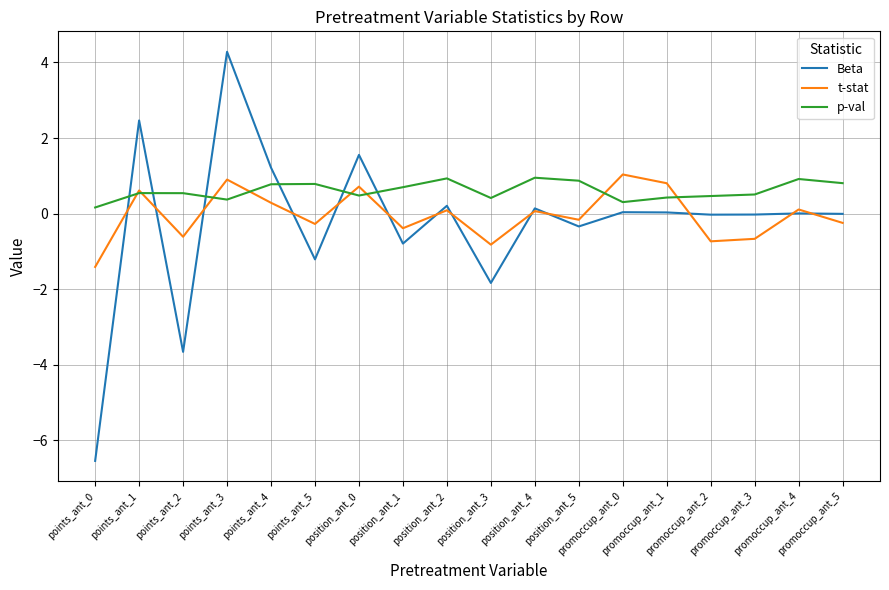

What is the greatest value displayed?

4.3